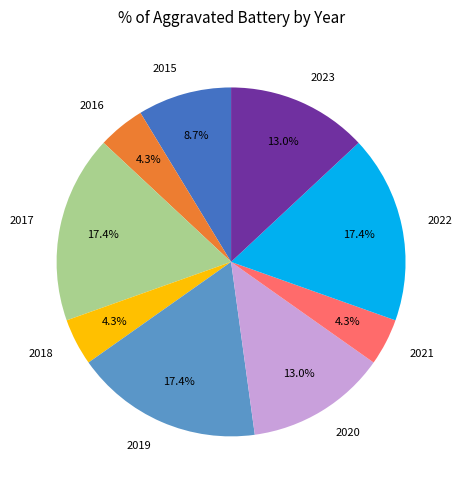

Between 2023 and 2017, which is larger?

2017